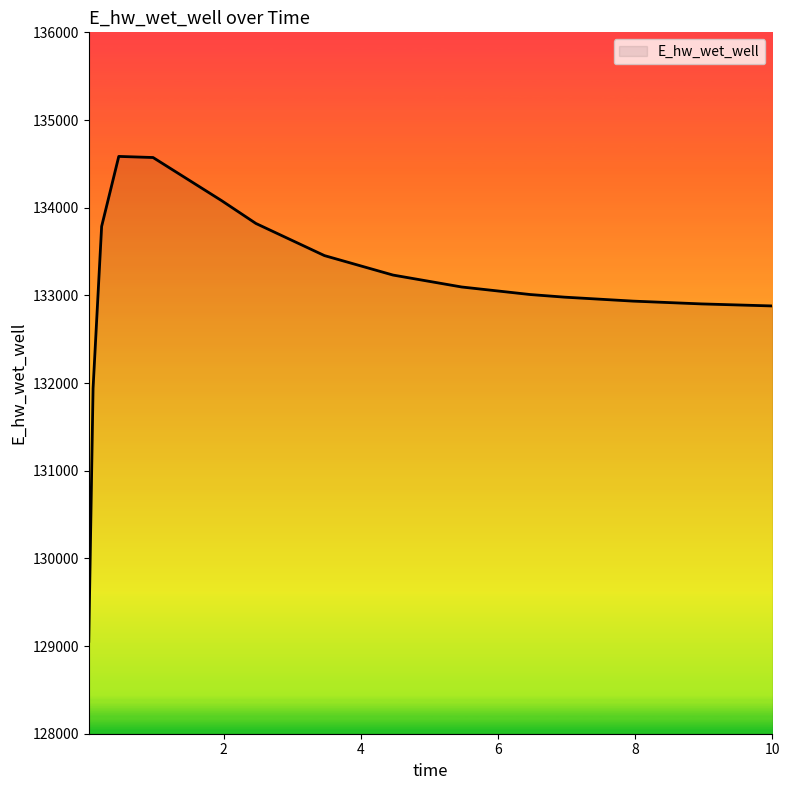

What is the greatest value displayed?

134584.8